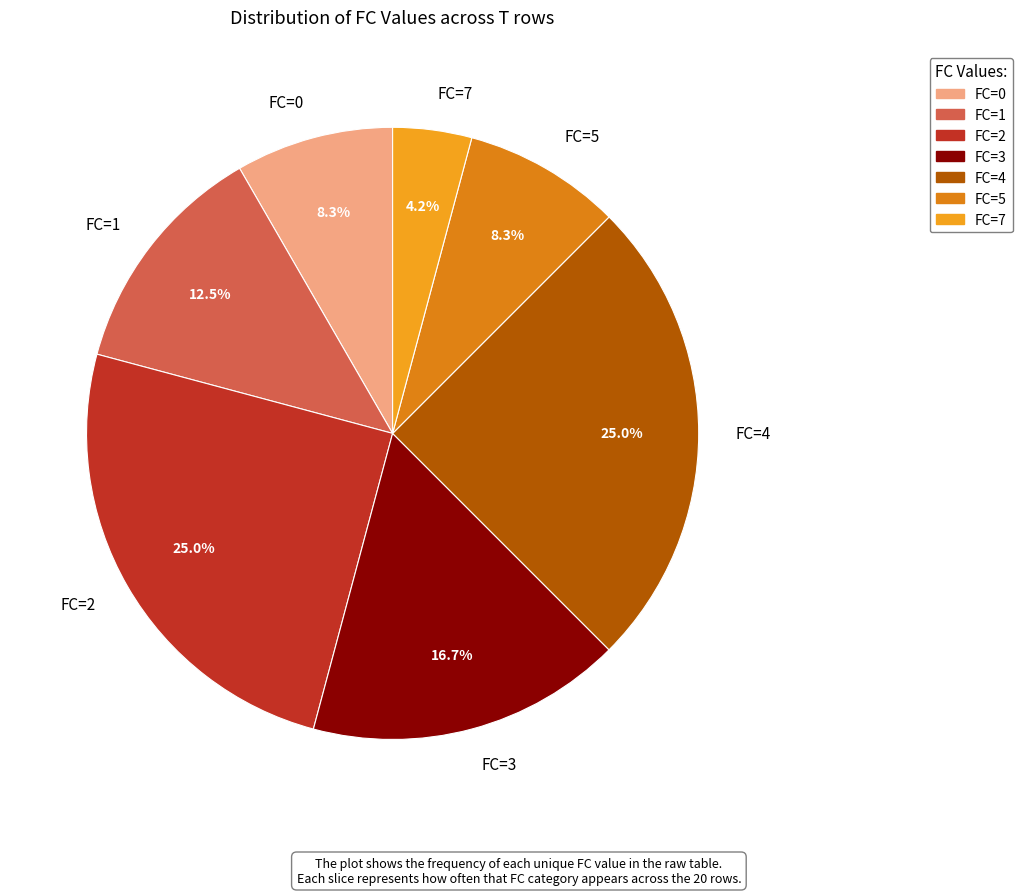

What is the smallest slice in the pie chart?

FC=7